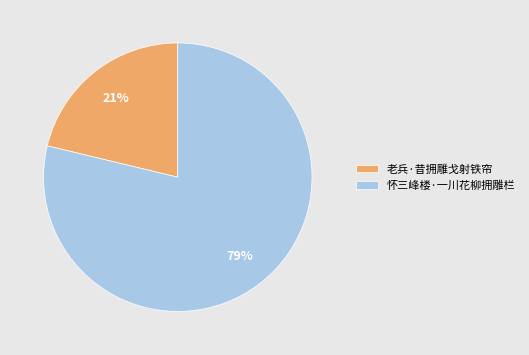

Does 怀三峰楼·一川花柳拥雕栏 represent more than half of the total?

Yes